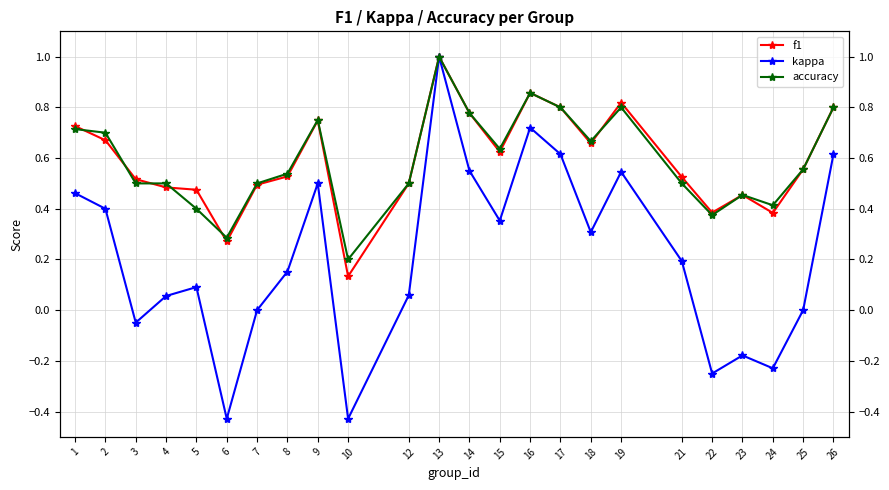

How many interior local valleys does the f1 series have?

6